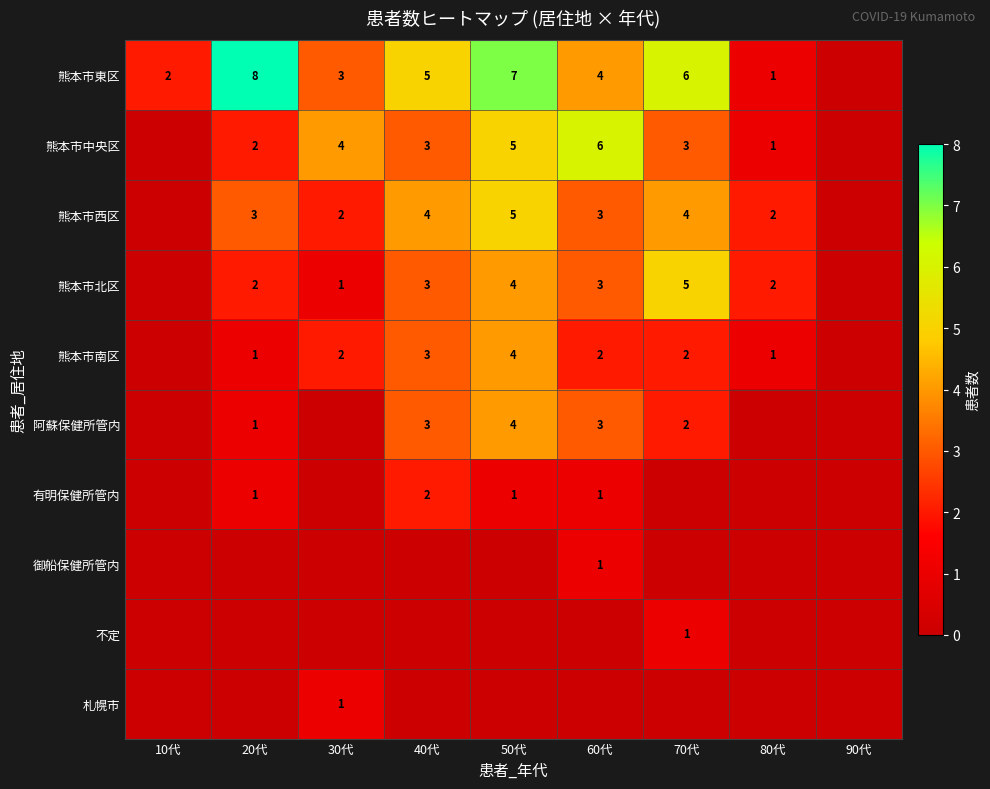

What is the difference between the 阿蘇保健所管内 values at 20代 and 50代?

3